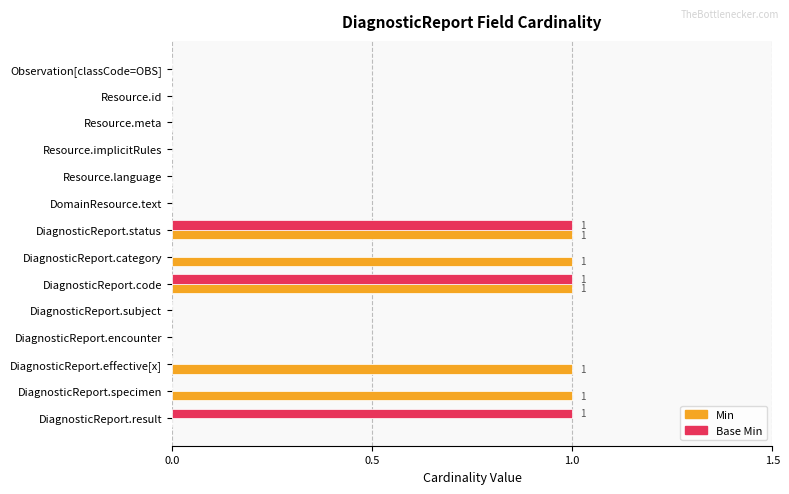

Between Resource.implicitRules and DiagnosticReport.effective[x], which series saw the biggest shift?

Min